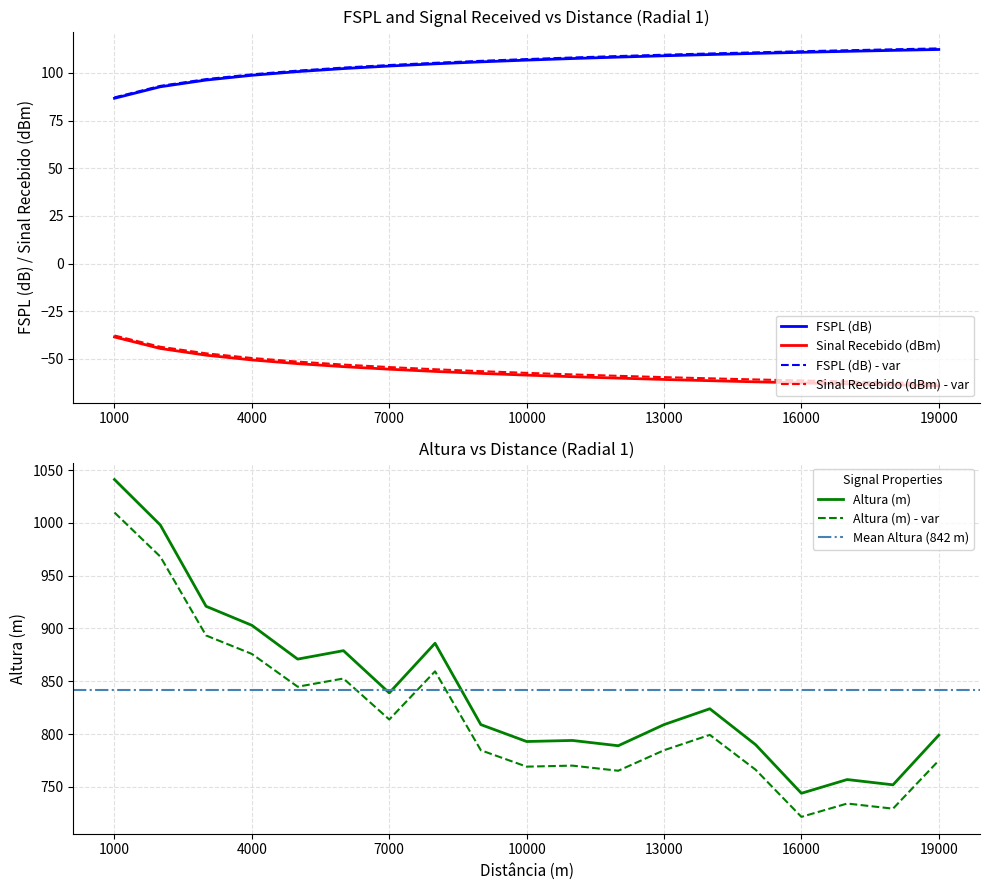

What is the difference between the highest and lowest values at 6000?

906.7